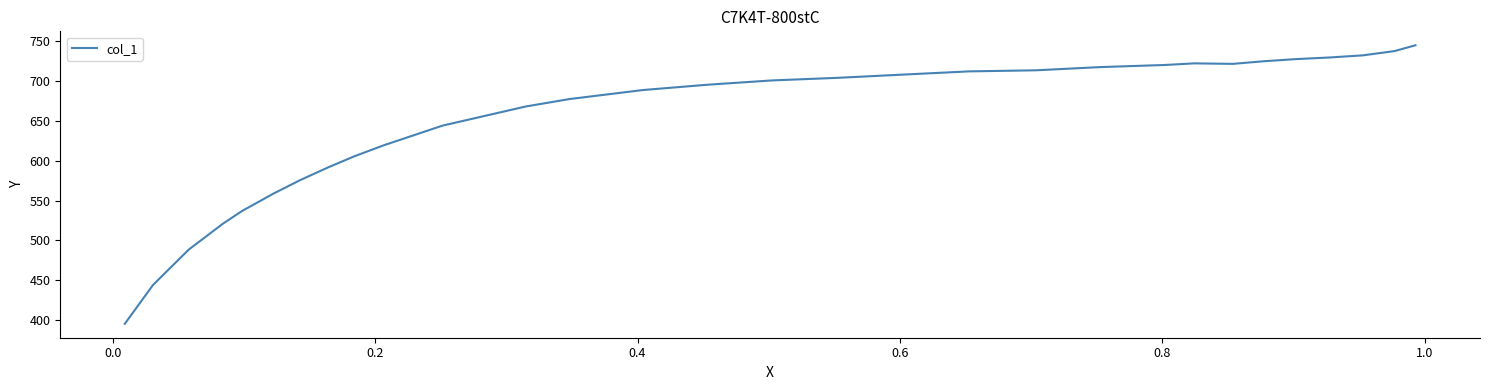

What is the smallest value displayed?

395.4